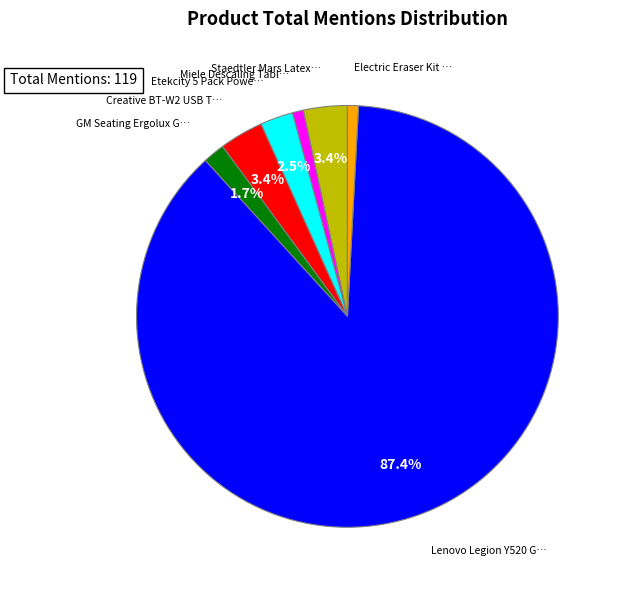

Is there any slice that represents more than half of the pie?

Yes